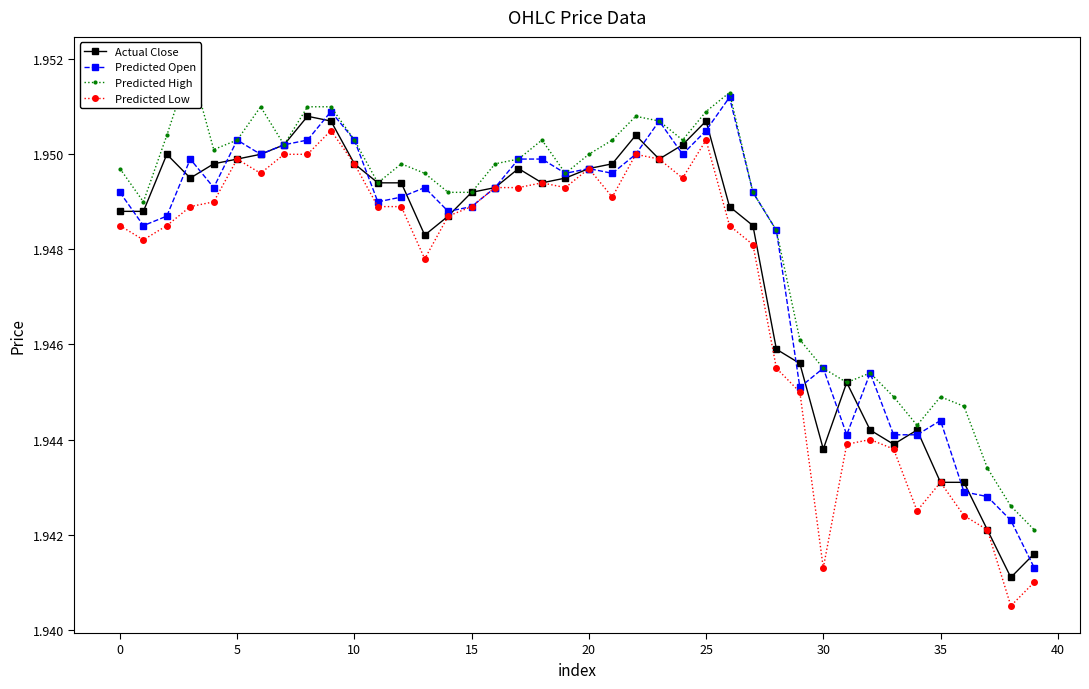

At which label is Predicted High closest to 1?

39